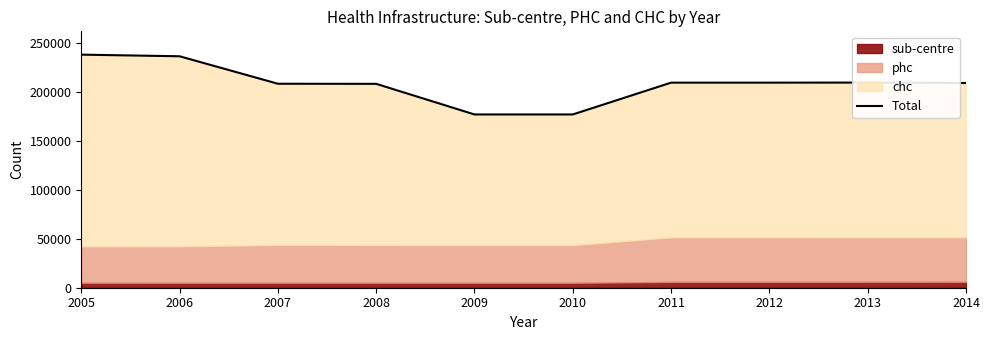

How many values are below 209143?

5